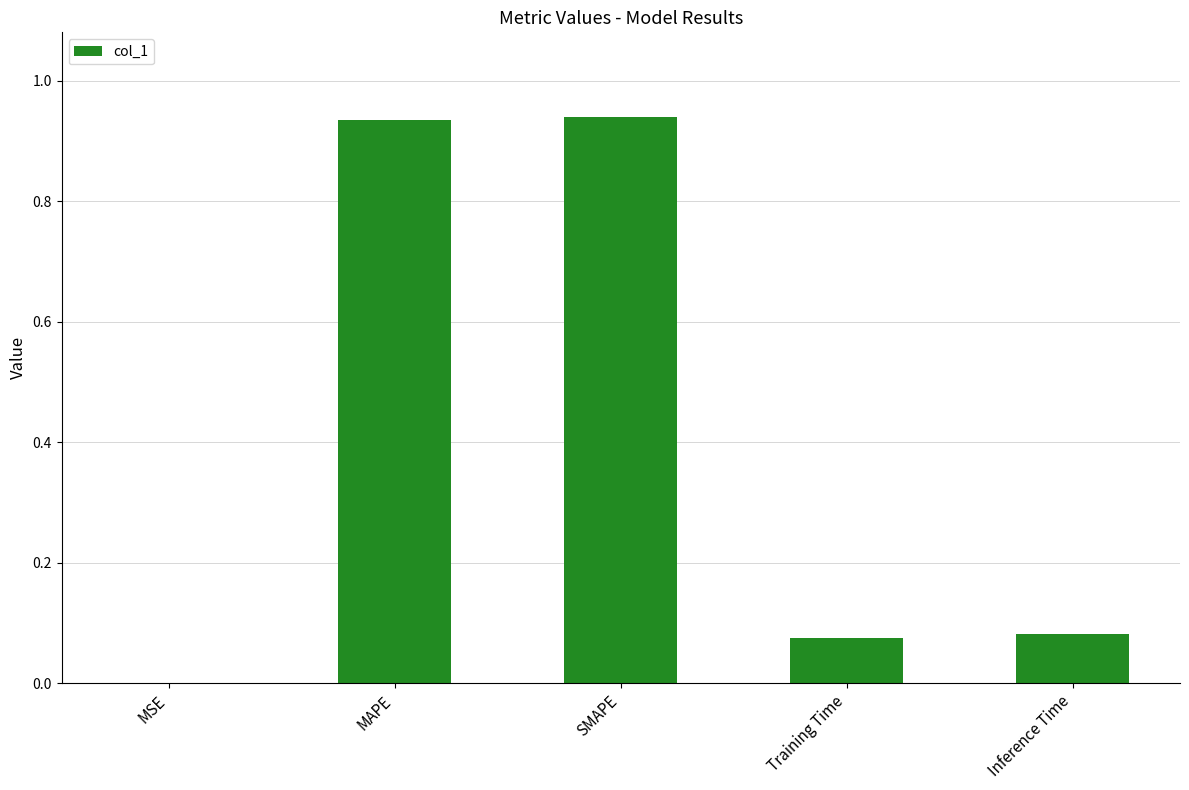

True or false: the data shows 1.5 at MAPE.

False